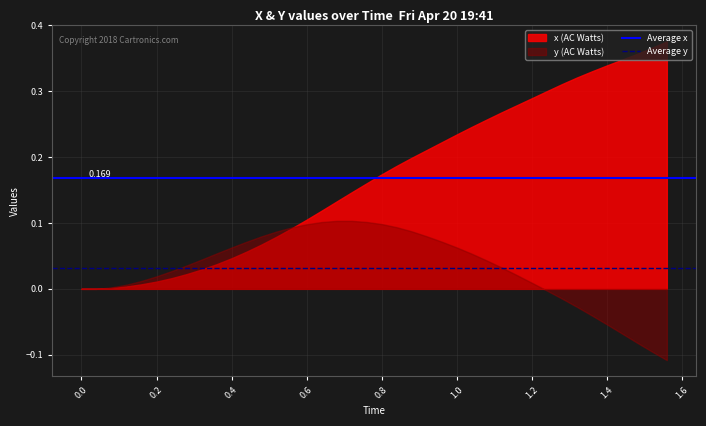

Which series has the largest total across all categories?

x (AC Watts)